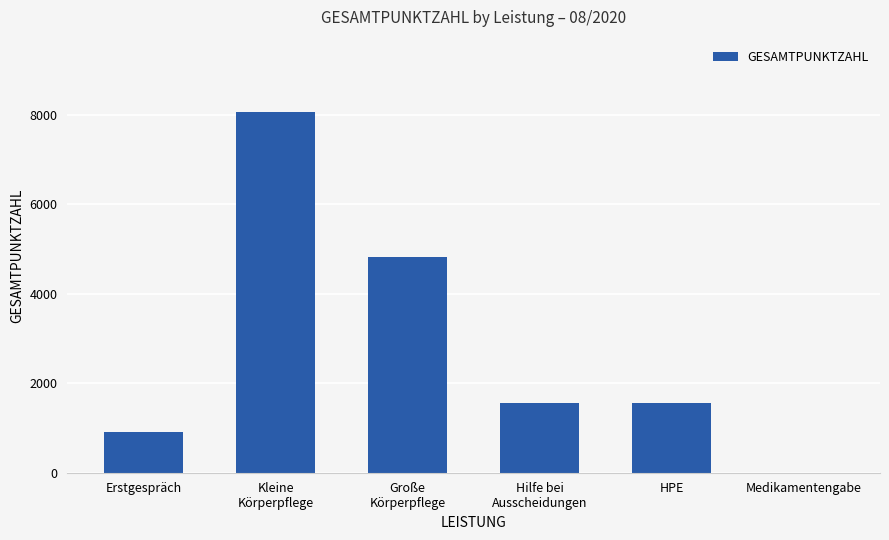

What is the sum of all values?

16870